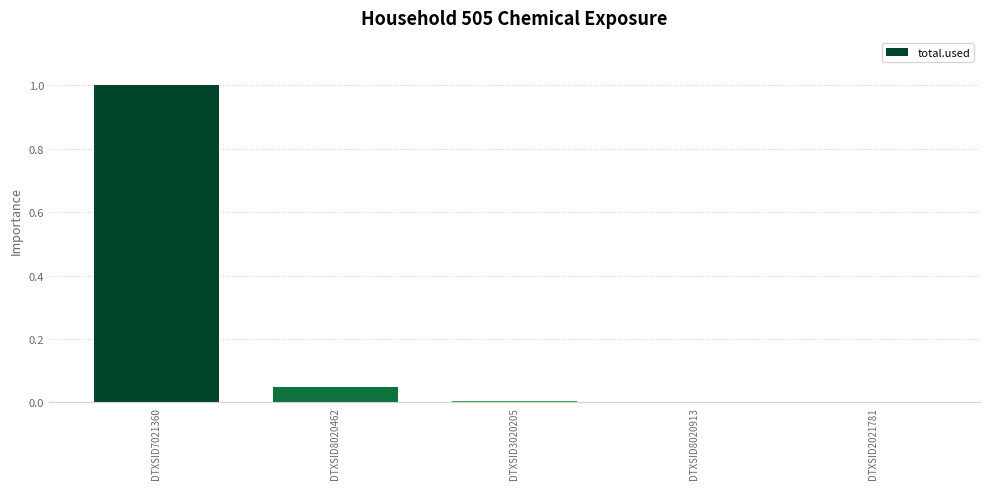

How many data points does each series have?

5